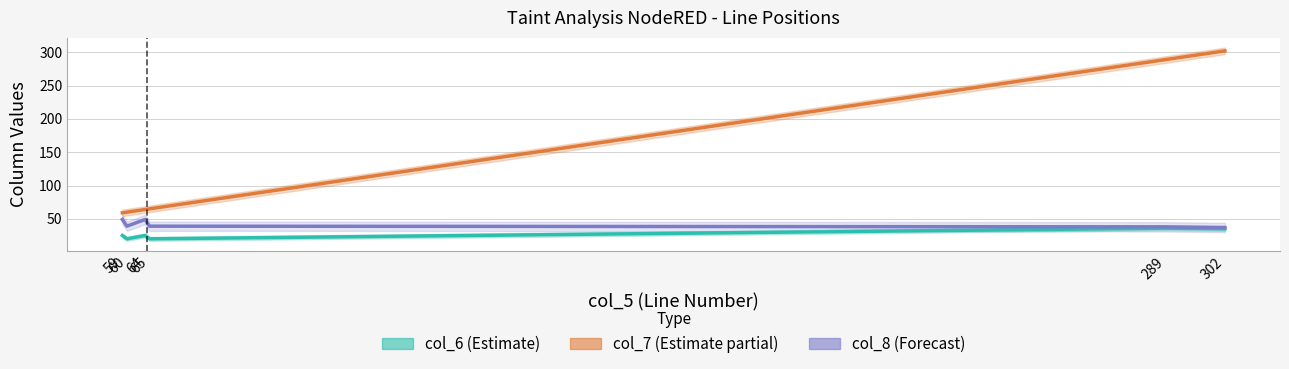

What are all the series names shown in the legend?

col_6 (Estimate), col_7 (Estimate partial), col_8 (Forecast)